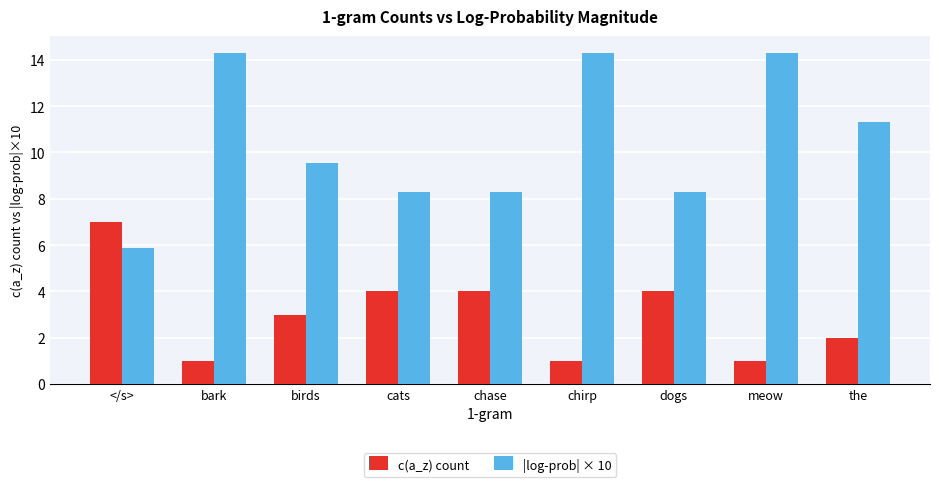

At the, list the series in order from largest to smallest.

|log-prob| × 10, c(a_z) count